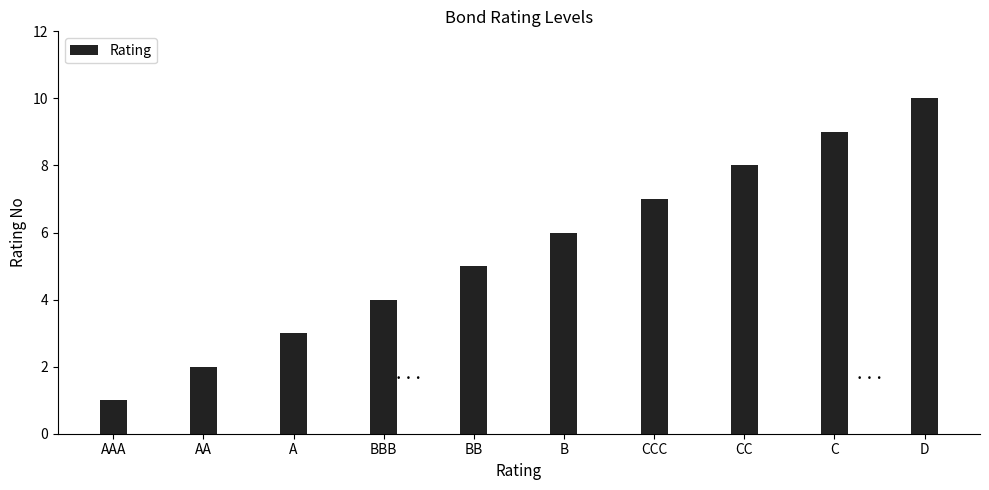

Read the value at D.

10